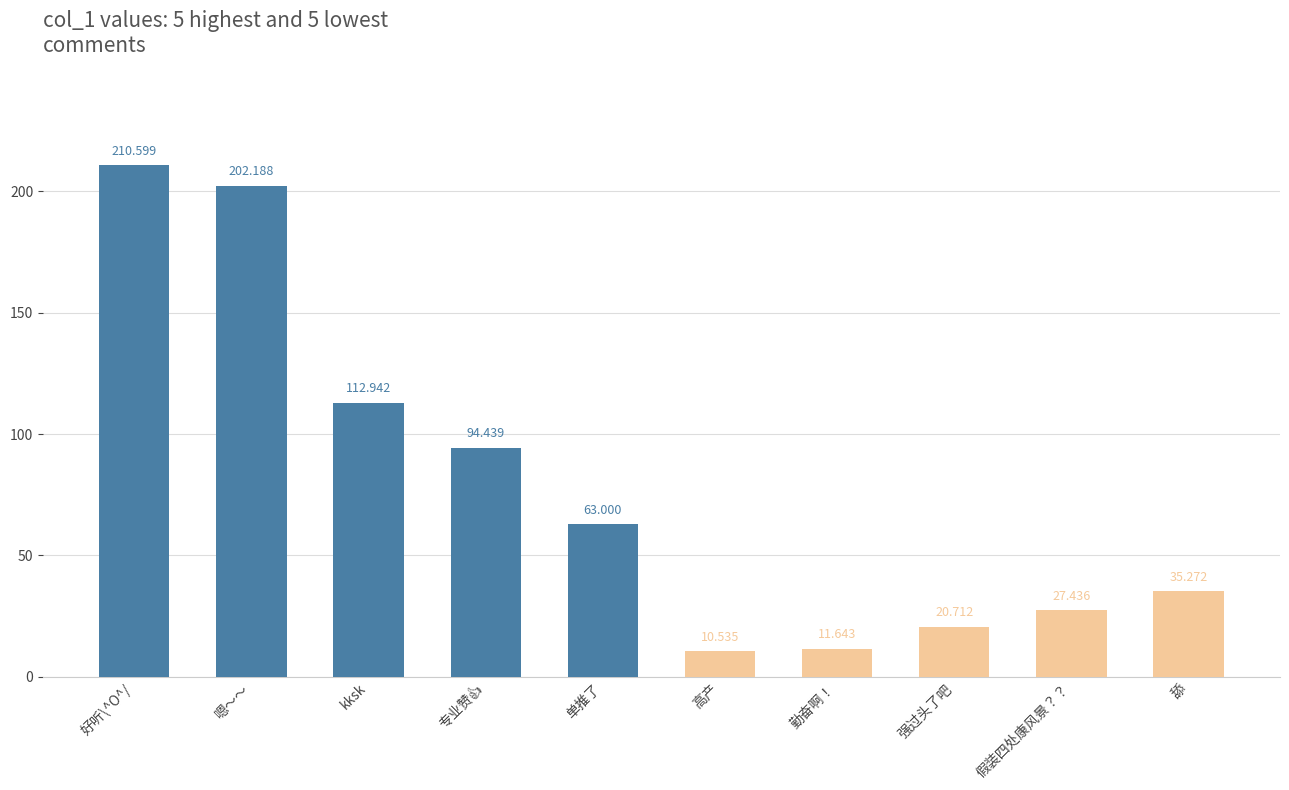

How many distinct data groups are displayed?

2